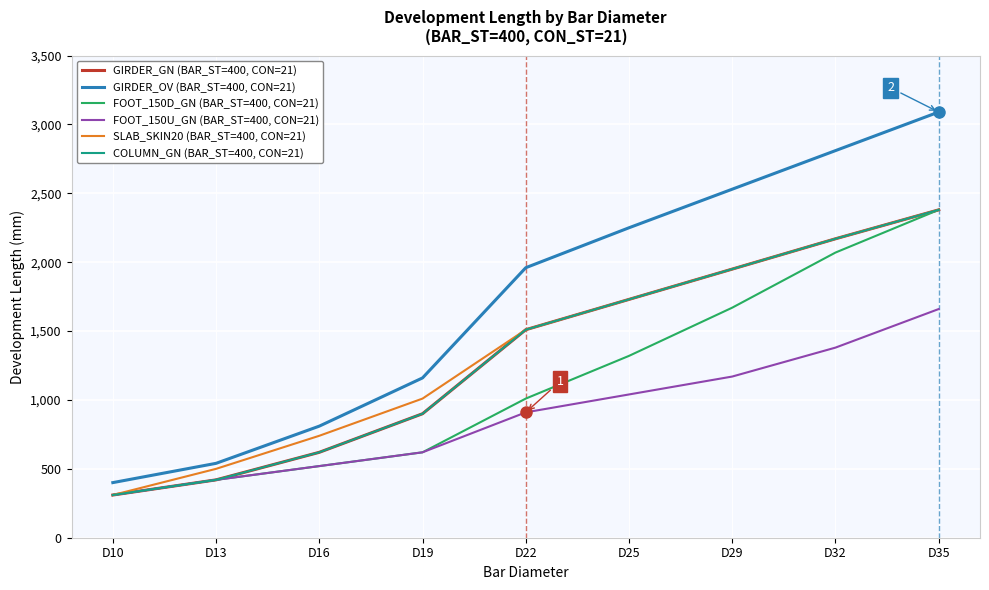

Which series has the largest total across all categories?

GIRDER_OV (BAR_ST=400, CON=21)